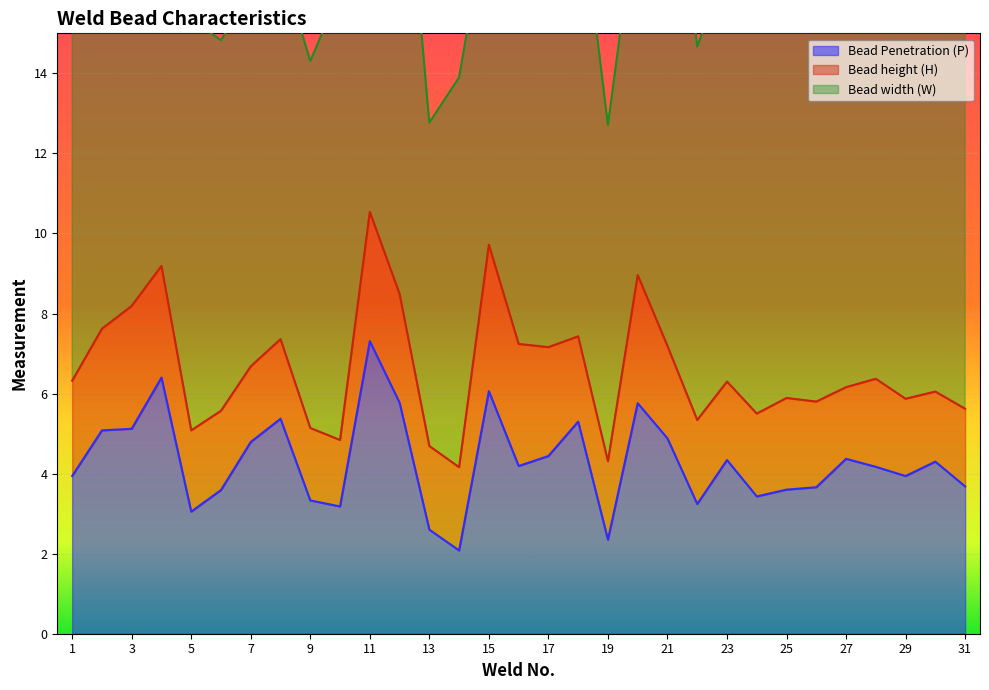

What is the lowest value of the Bead width (W) series?

8.1